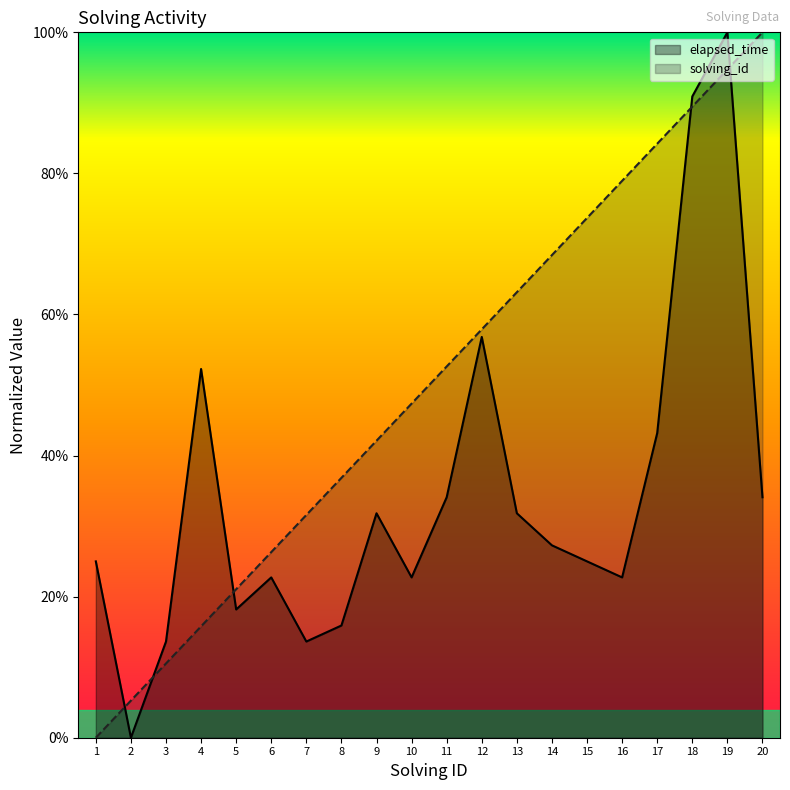

At how many categories does at least one series exceed 0?

20